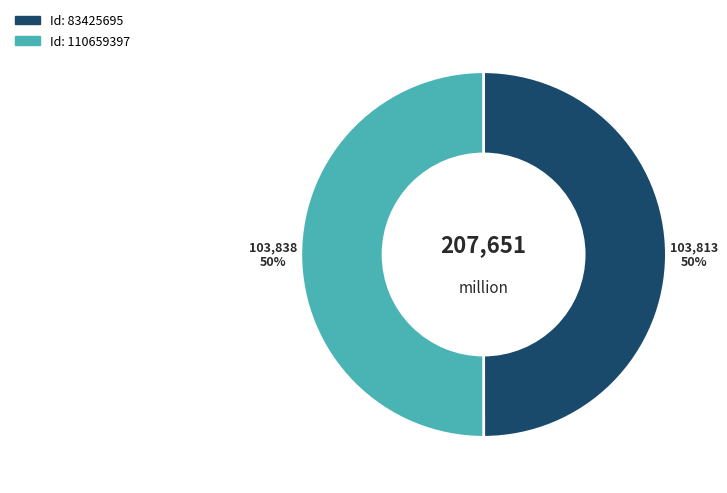

To the nearest percent, what is the average slice percentage?

50%